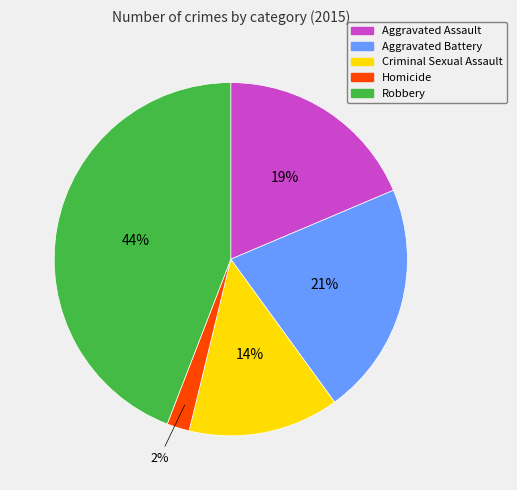

To the nearest percent, what percentage of the pie is Homicide?

2%